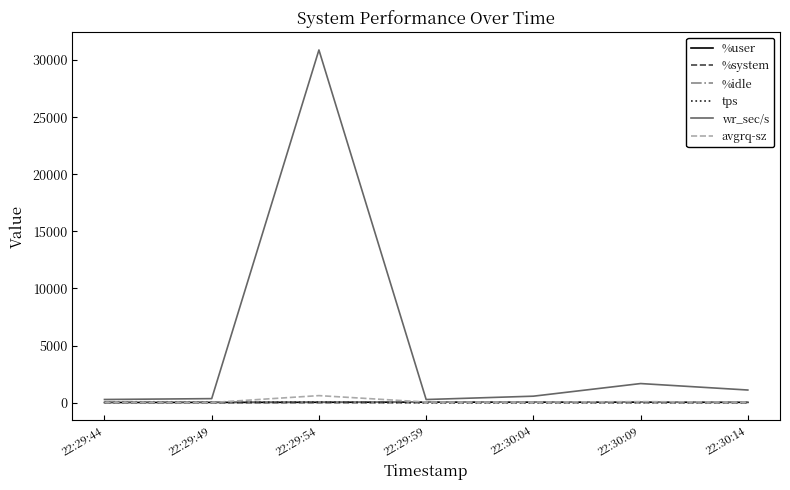

What are all the series names shown in the legend?

%user, %system, %idle, tps, wr_sec/s, avgrq-sz